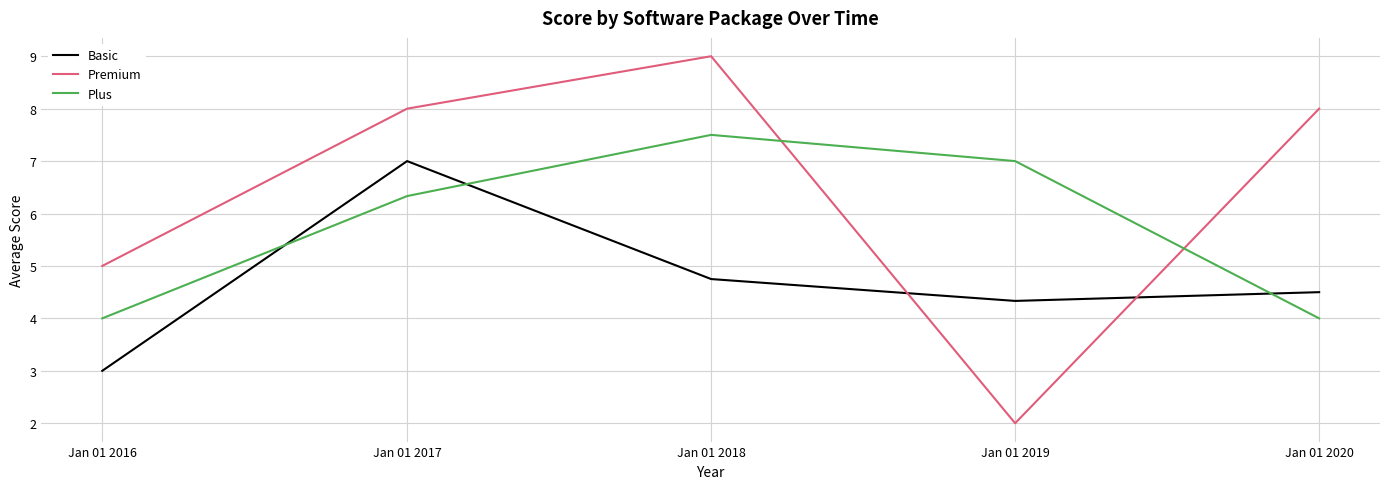

What is the difference between the maximum and minimum values in the Basic series?

4.0